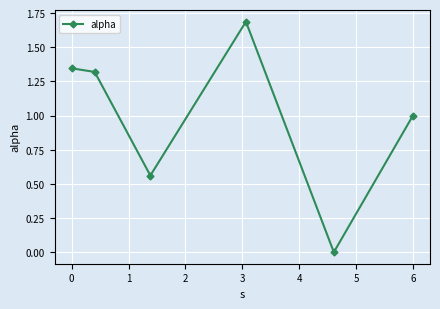

How many interior local valleys (lower than both neighbors) does the data have?

2